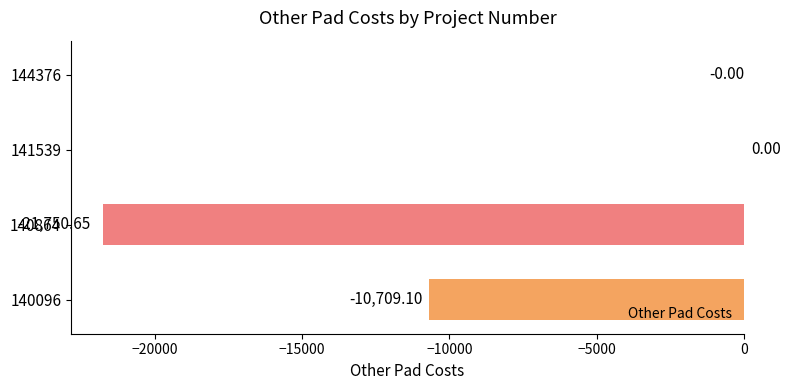

Which has a higher value, 141539 or 140864?

141539